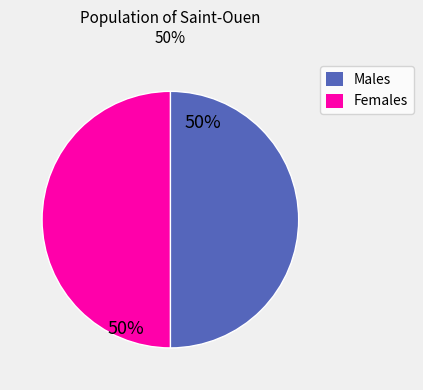

Combined, do Females and Males account for over 50%?

Yes